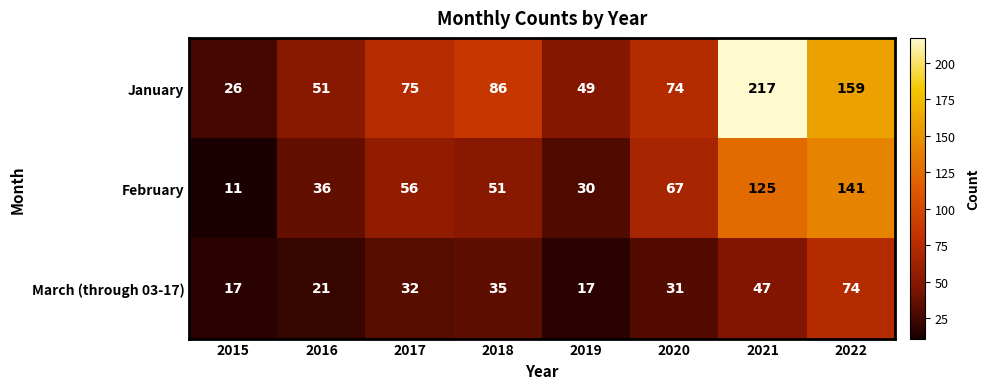

True or false: March (through 03-17) has a value of 17 at 2015.

True